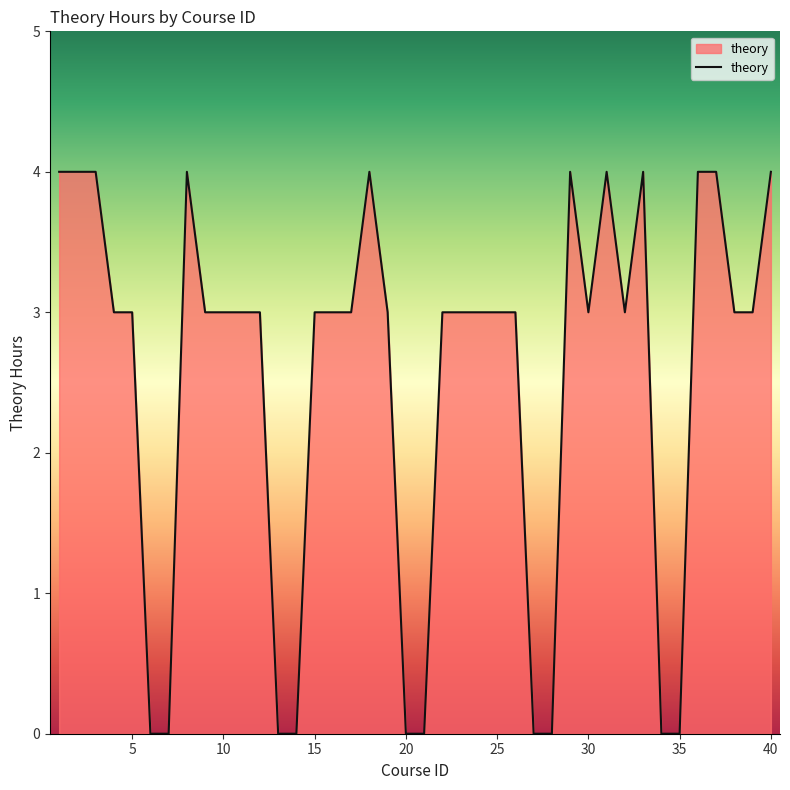

What is the maximum value shown in the chart?

4